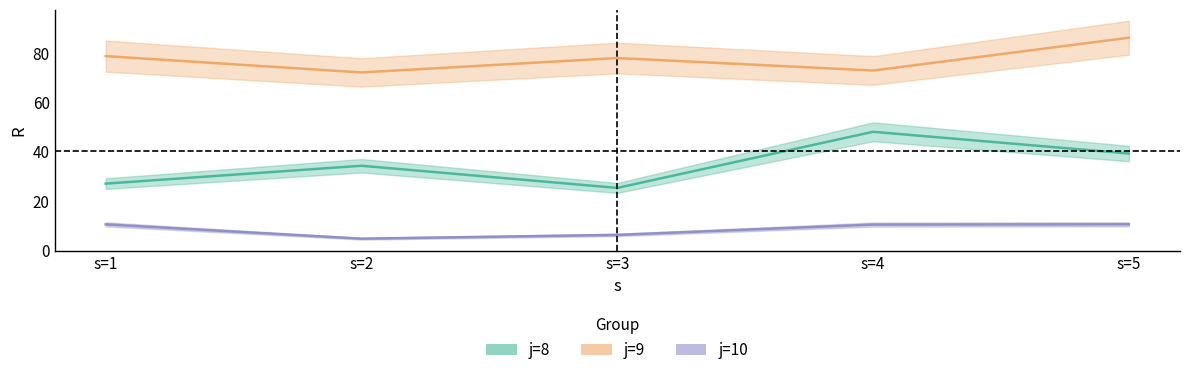

What are all the series names shown in the legend?

j=8, j=9, j=10